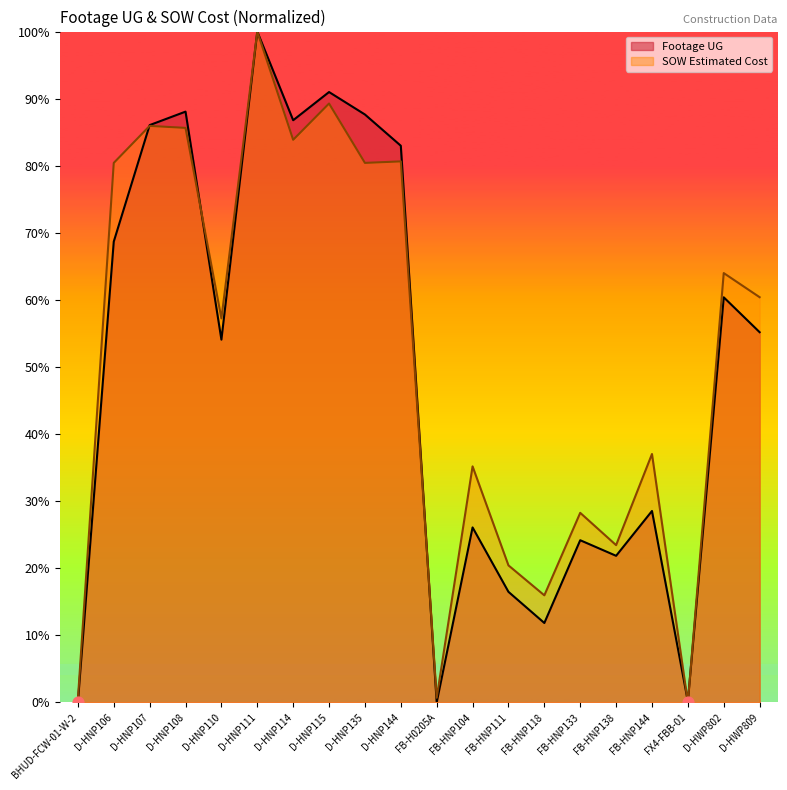

At which category is the sum across all series the highest?

D-HNP111